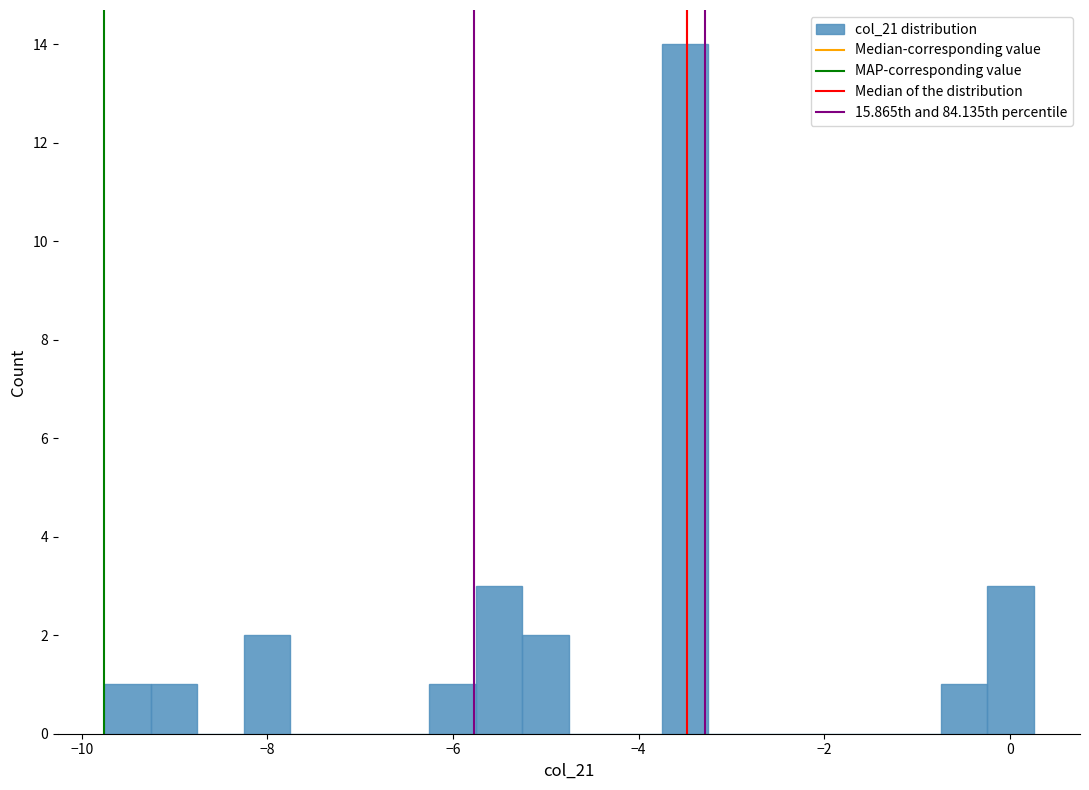

Read against the x-axis, roughly where is the centre of the tallest bar?

-3.6